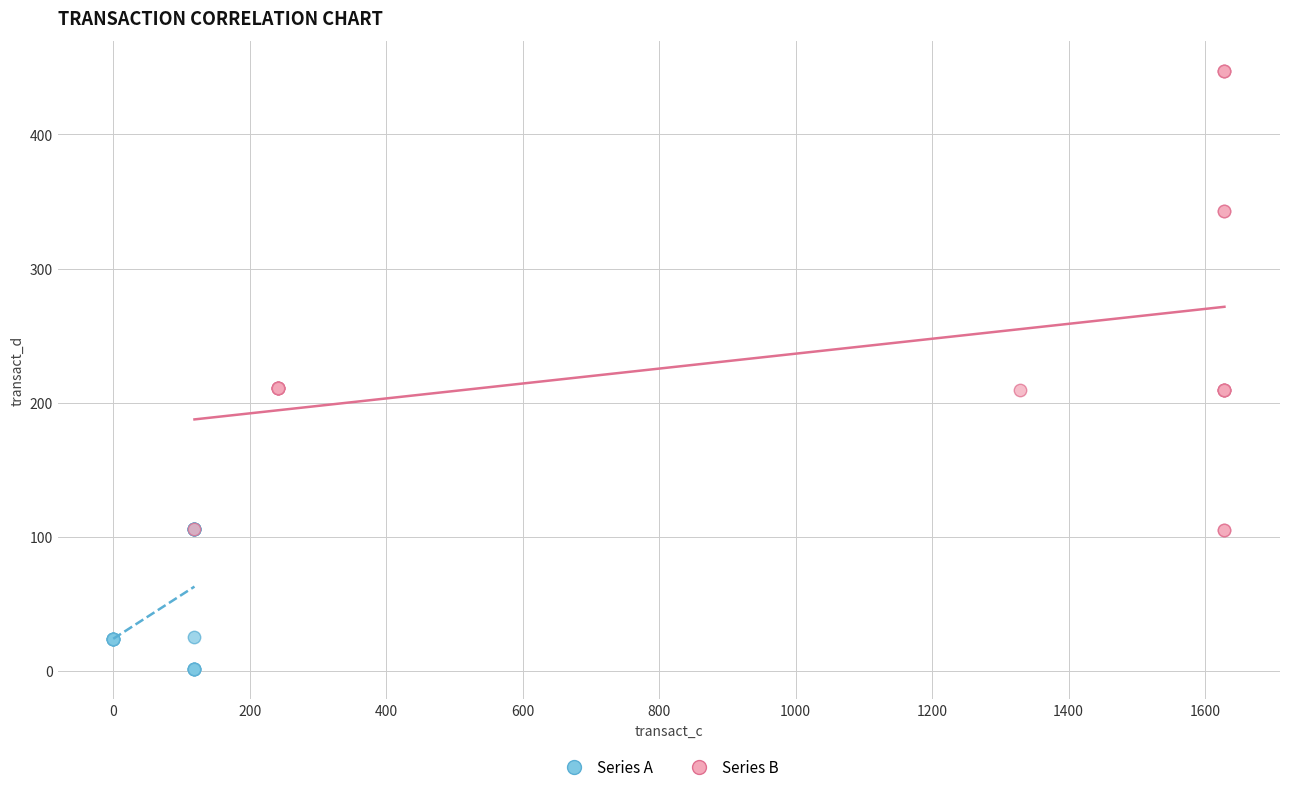

Which series contains the lowest Y value?

Series A